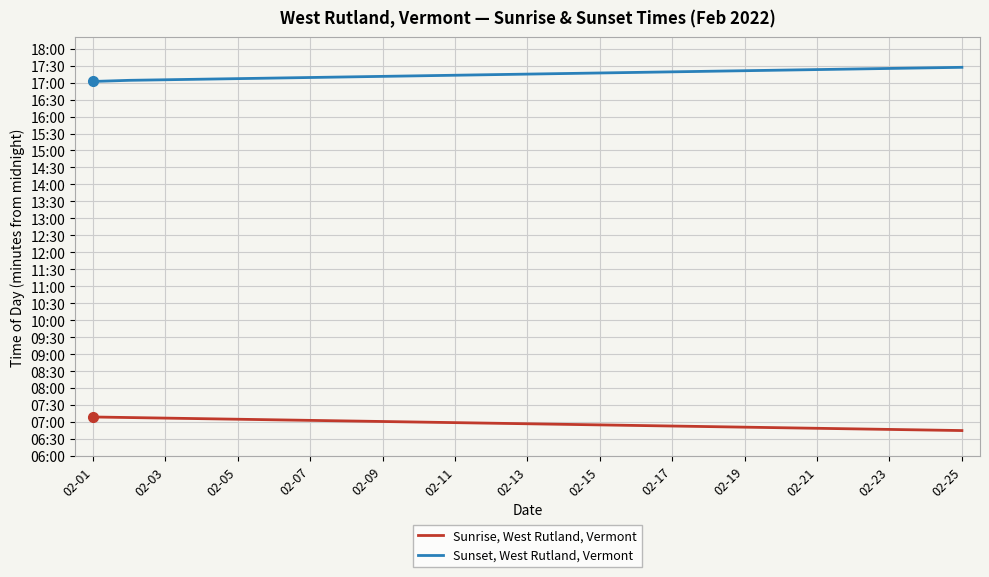

Does the chart display data point markers on the line(s)?

No